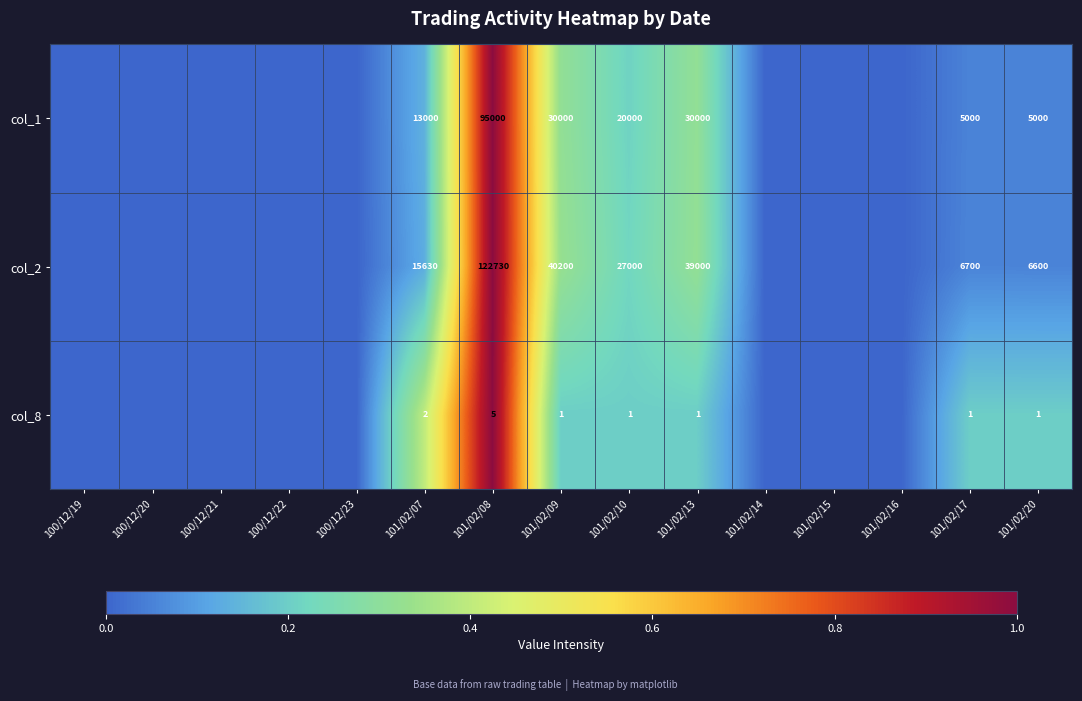

Which category has the highest value across all series?

101/02/08